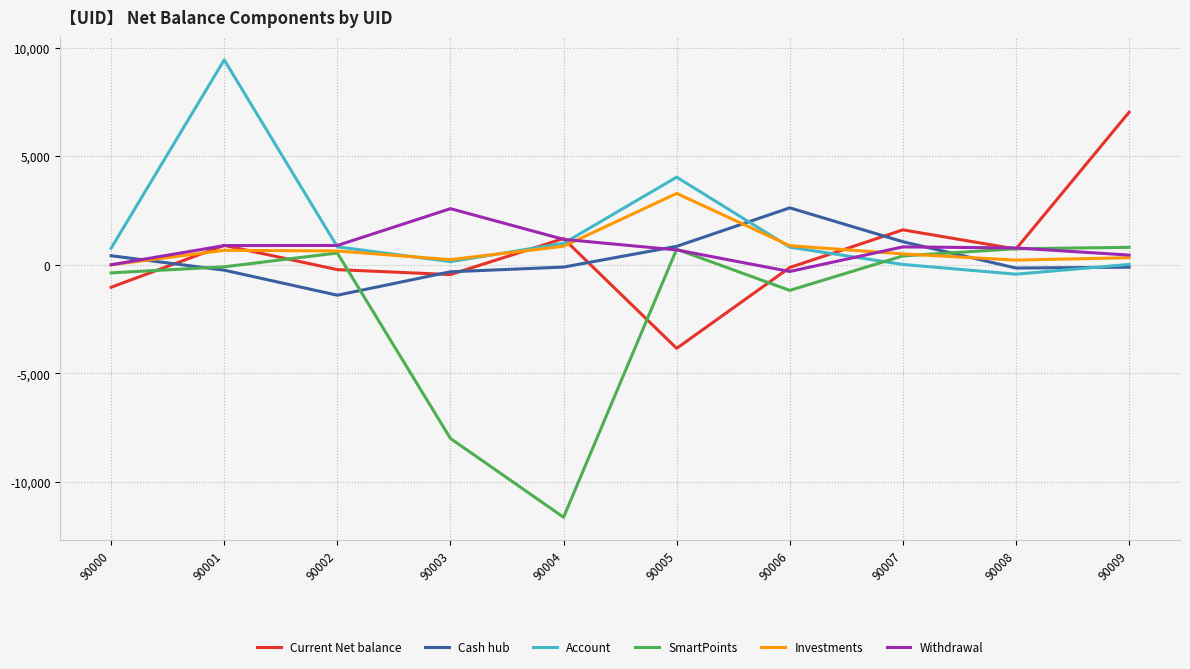

What is the maximum value shown in the chart?

9434